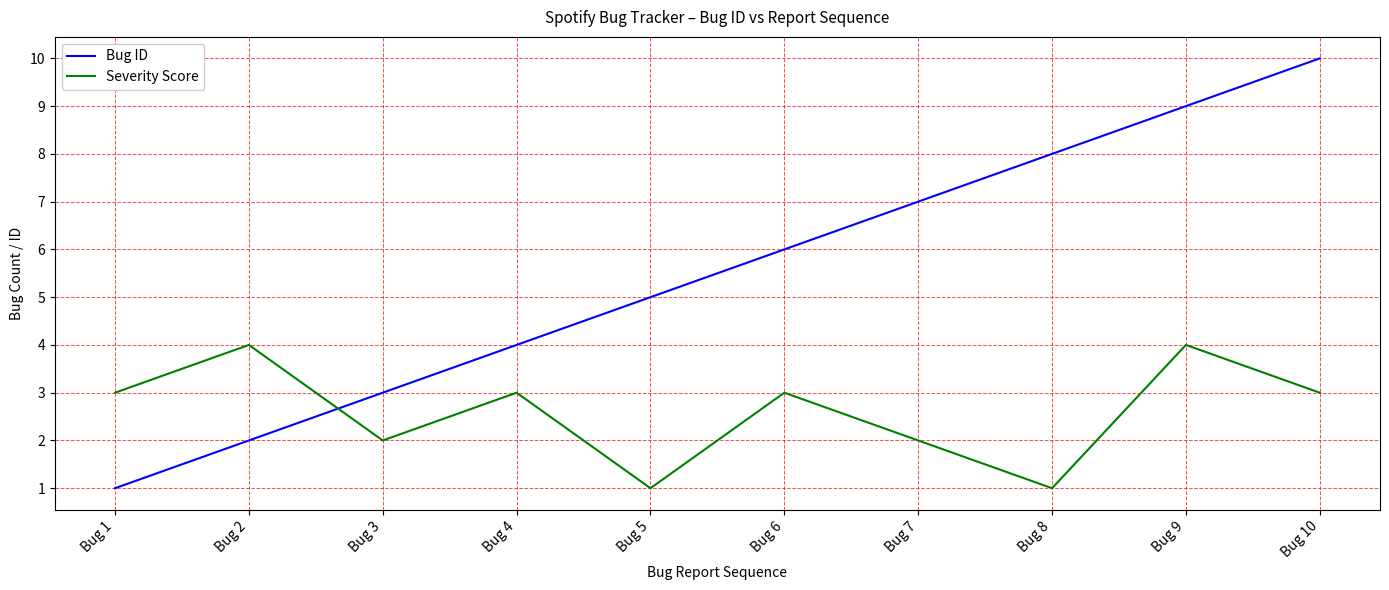

Between Bug 4 and Bug 9, which series saw the biggest shift?

Bug ID